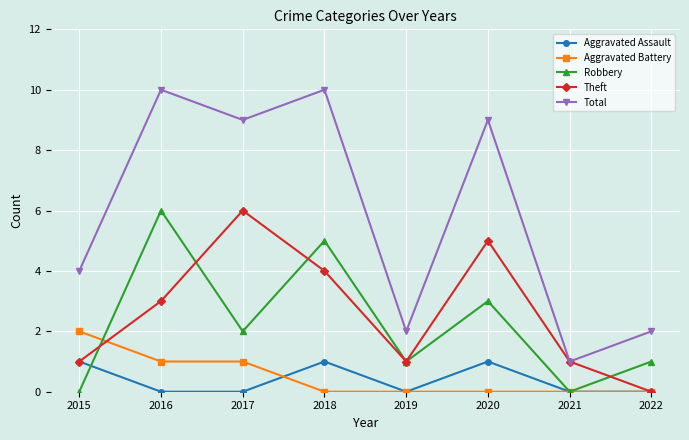

What is the total value across all series at 2015?

8